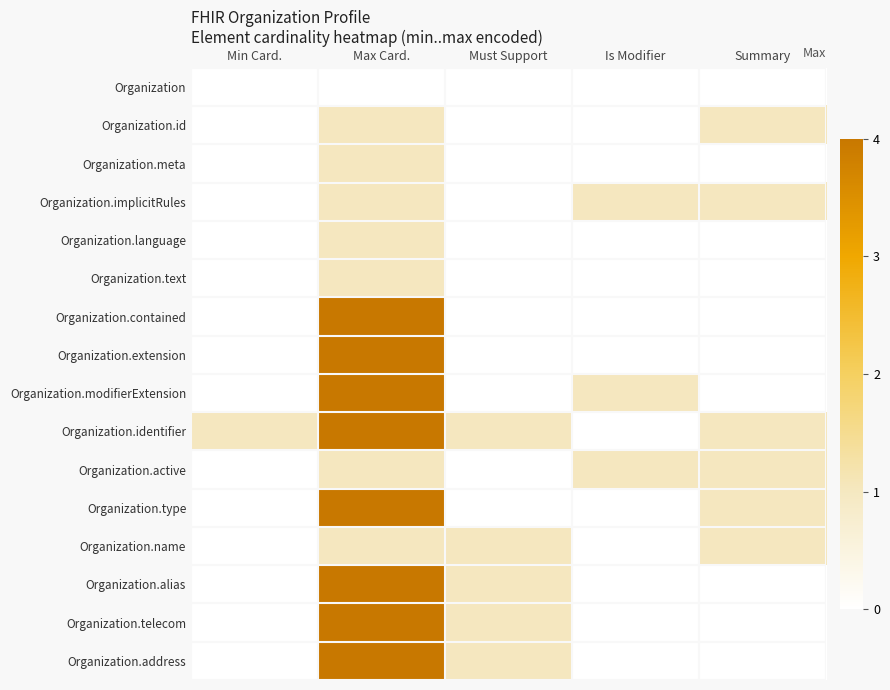

Reading left to right, extract all data points from this chart.

Organization: Min Card.=0	Max Card.=0	Must Support=0	Is Modifier=0	Summary=0
Organization.id: Min Card.=0	Max Card.=1	Must Support=0	Is Modifier=0	Summary=1
Organization.meta: Min Card.=0	Max Card.=1	Must Support=0	Is Modifier=0	Summary=0
Organization.implicitRules: Min Card.=0	Max Card.=1	Must Support=0	Is Modifier=1	Summary=1
Organization.language: Min Card.=0	Max Card.=1	Must Support=0	Is Modifier=0	Summary=0
Organization.text: Min Card.=0	Max Card.=1	Must Support=0	Is Modifier=0	Summary=0
Organization.contained: Min Card.=0	Max Card.=4	Must Support=0	Is Modifier=0	Summary=0
Organization.extension: Min Card.=0	Max Card.=4	Must Support=0	Is Modifier=0	Summary=0
Organization.modifierExtension: Min Card.=0	Max Card.=4	Must Support=0	Is Modifier=1	Summary=0
Organization.identifier: Min Card.=1	Max Card.=4	Must Support=1	Is Modifier=0	Summary=1
Organization.active: Min Card.=0	Max Card.=1	Must Support=0	Is Modifier=1	Summary=1
Organization.type: Min Card.=0	Max Card.=4	Must Support=0	Is Modifier=0	Summary=1
Organization.name: Min Card.=0	Max Card.=1	Must Support=1	Is Modifier=0	Summary=1
Organization.alias: Min Card.=0	Max Card.=4	Must Support=1	Is Modifier=0	Summary=0
Organization.telecom: Min Card.=0	Max Card.=4	Must Support=1	Is Modifier=0	Summary=0
Organization.address: Min Card.=0	Max Card.=4	Must Support=1	Is Modifier=0	Summary=0